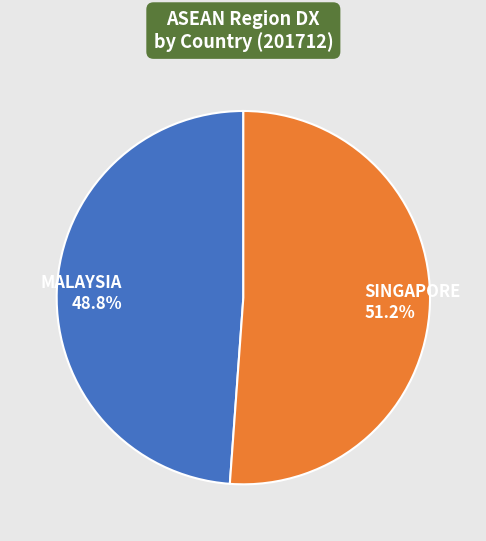

What percentage is the MALAYSIA slice, to the nearest percent?

49%